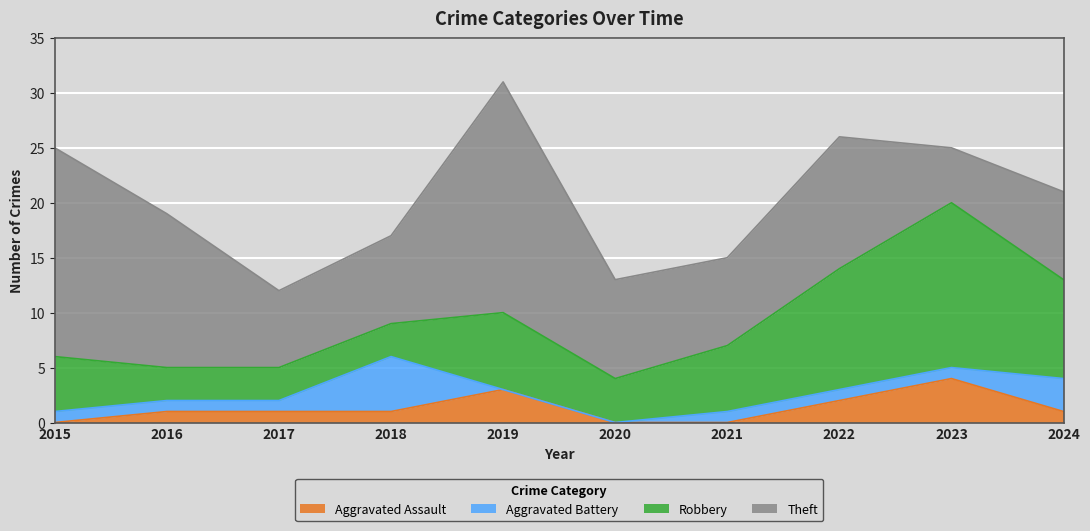

True or false: Aggravated Battery and Robbery intersect in this chart.

True